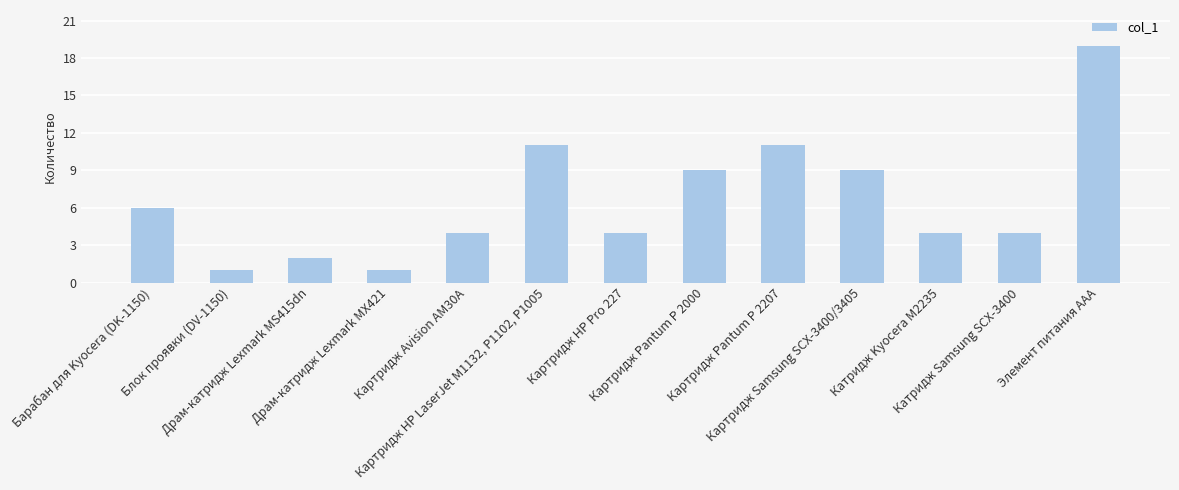

Where does the data first go above 4?

Барабан для Kyocera (DK-1150)